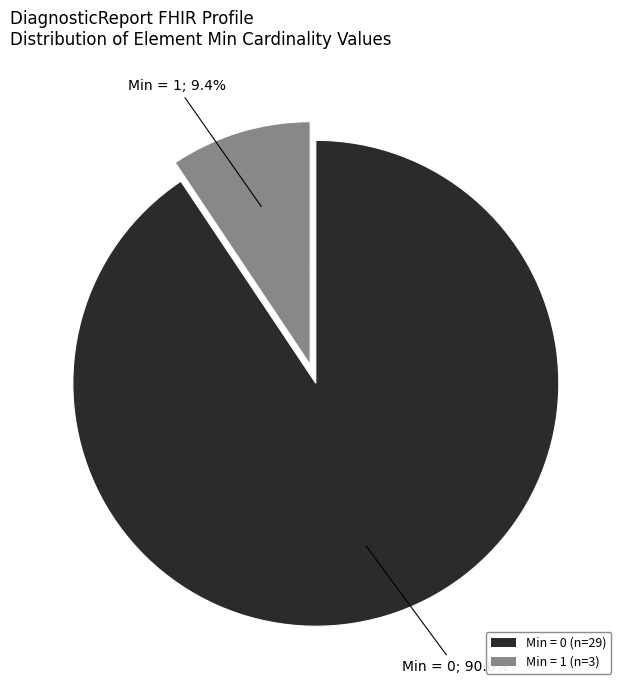

Is there a majority slice in this chart?

Yes